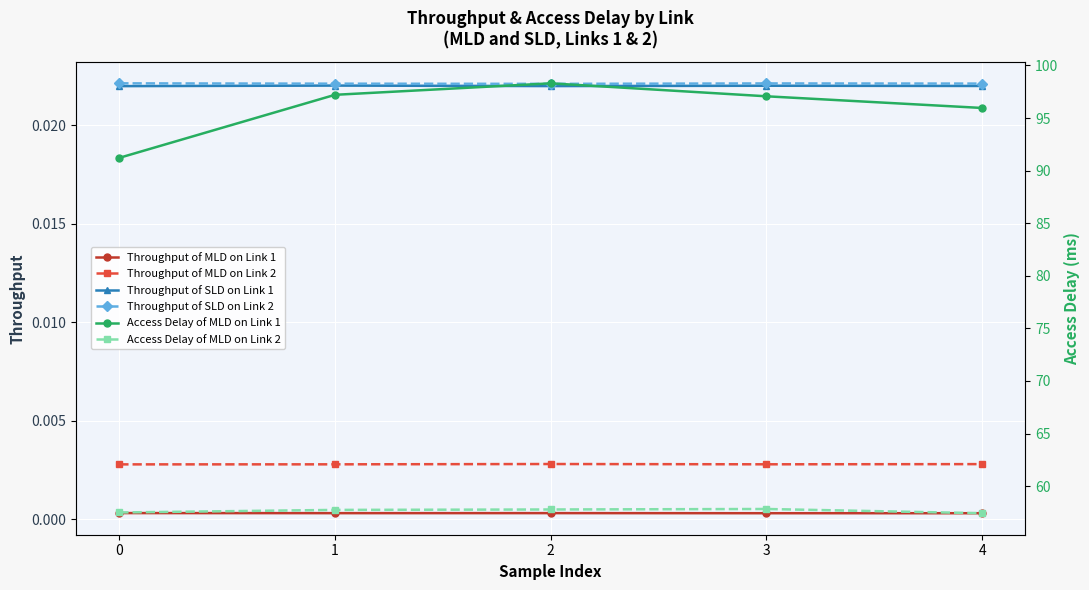

What is the greatest value displayed?

98.3